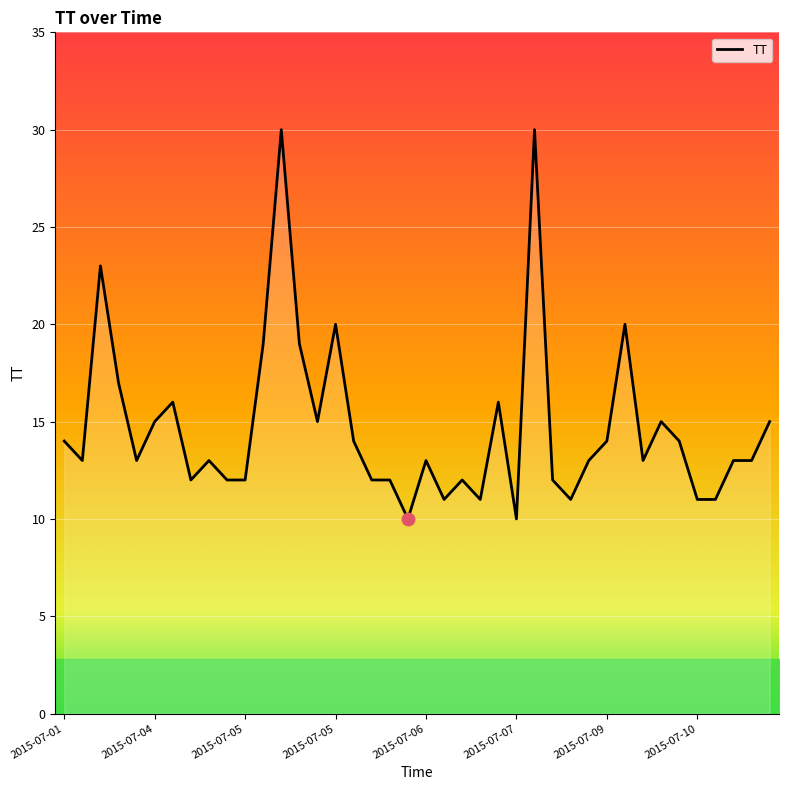

How many lines are shown in the chart?

1